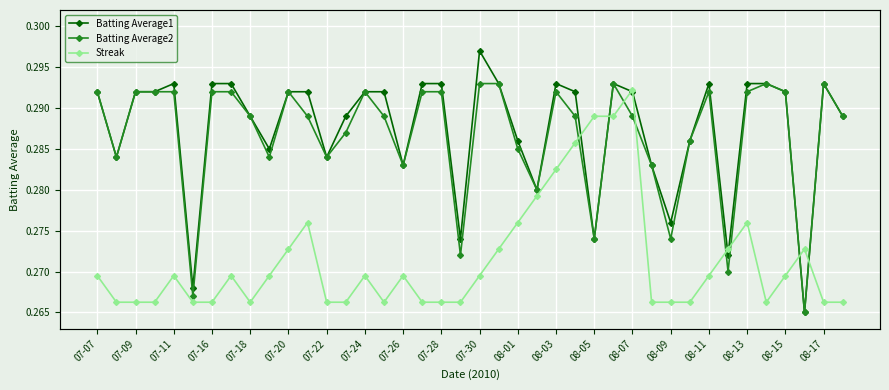

At which label does Batting Average1 reach its peak?

07-30